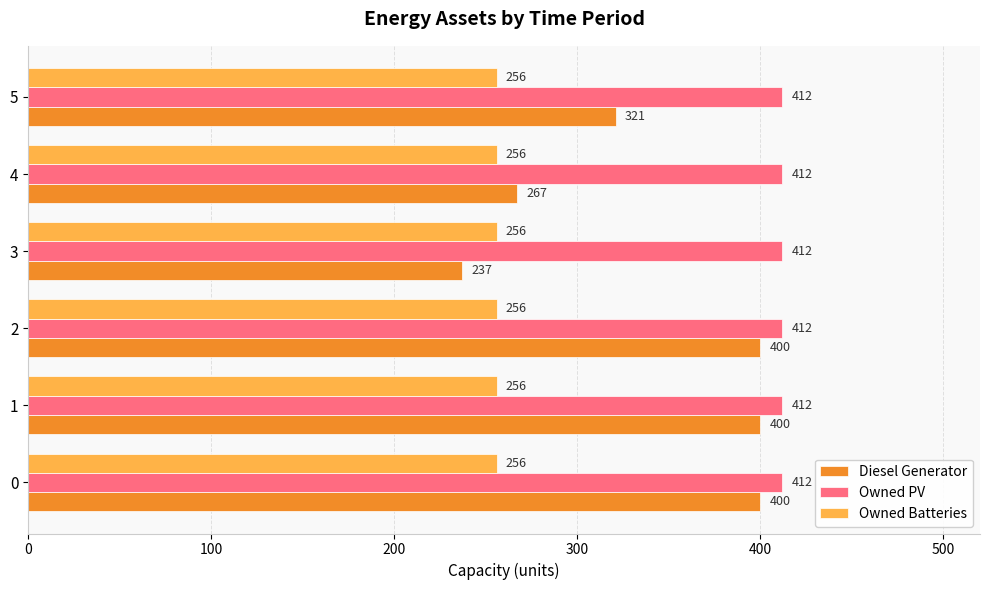

The Diesel Generator series shows 400 at 2. True or false?

True